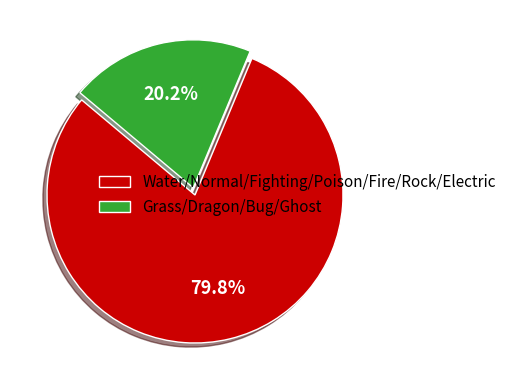

What portion of the pie excludes Water/Normal/Fighting/Poison/Fire/Rock/Electric?

20.2%